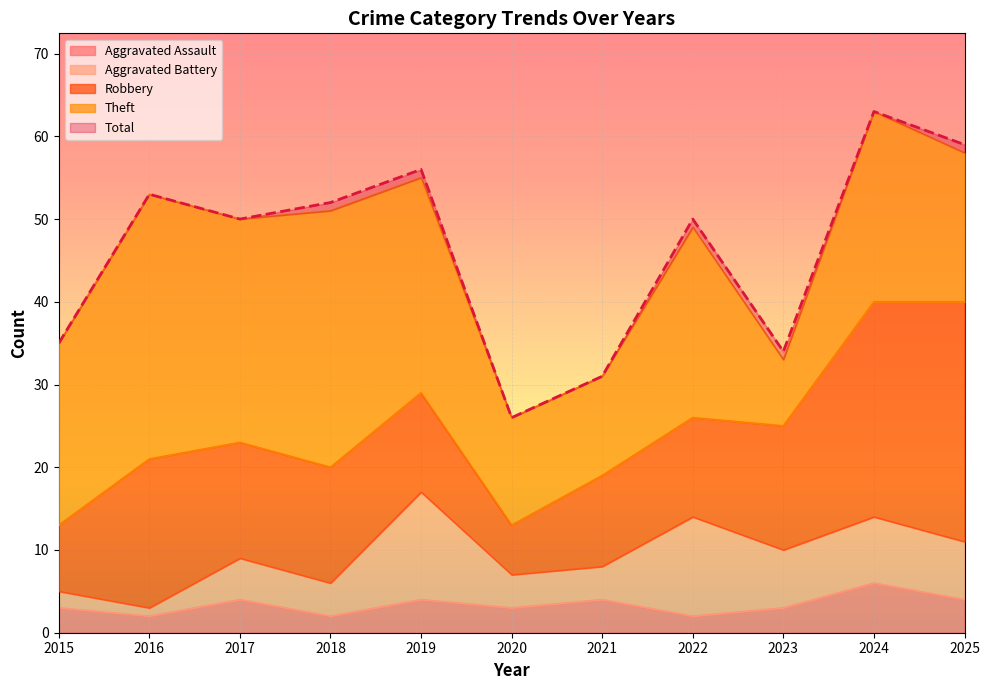

At which category does Theft reach its first local valley?

2017